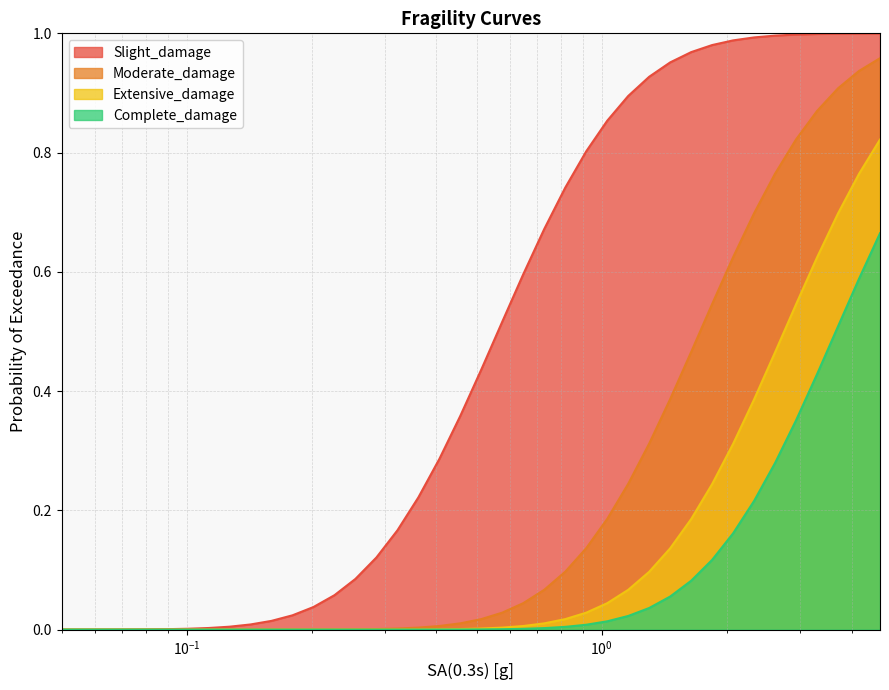

True or false: Complete_damage and Extensive_damage intersect in this chart.

False